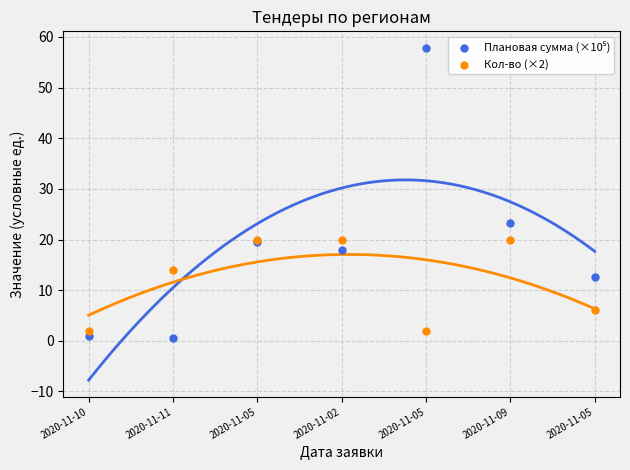

What is the X range (max minus min) for the scatter plot?

6.0